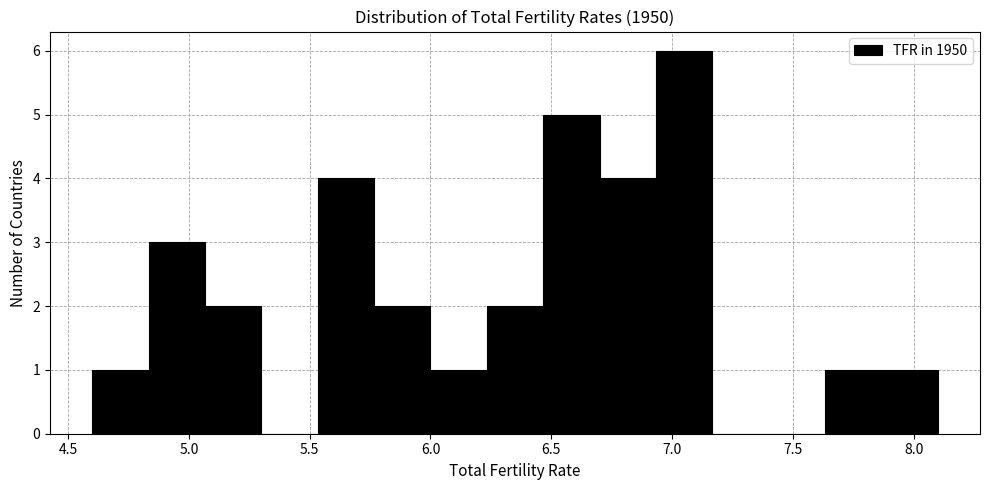

Reading left to right, list every bar in this chart as the range it spans on the x-axis followed by its height. Neither the bar edges nor the heights are printed on the chart, so give them approximately, as read against the axes.

4.60 to 4.85: 1
4.85 to 5.05: 3
5.05 to 5.30: 2
5.30 to 5.55: 0
5.55 to 5.75: 4
5.75 to 6.00: 2
6.00 to 6.25: 1
6.25 to 6.45: 2
6.45 to 6.70: 5
6.70 to 6.95: 4
6.95 to 7.15: 6
7.15 to 7.40: 0
7.40 to 7.65: 0
7.65 to 7.85: 1
7.85 to 8.10: 1